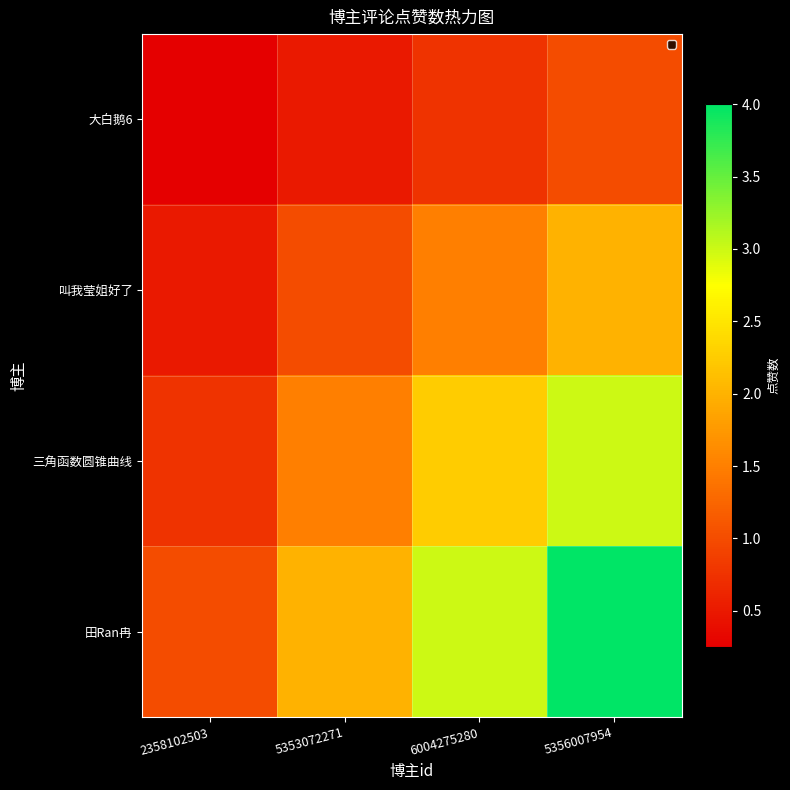

At which category does the chart reach its minimum across all series?

2358102503